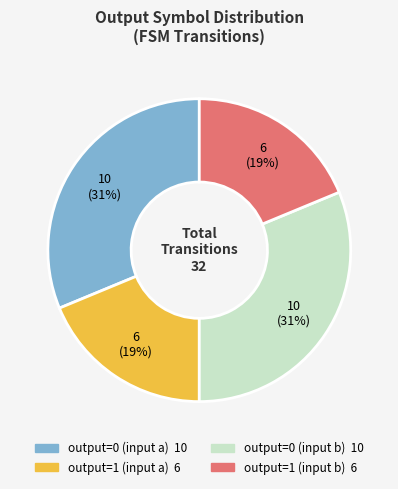

What percentage is the output=1 (input b) slice, to the nearest percent?

19%